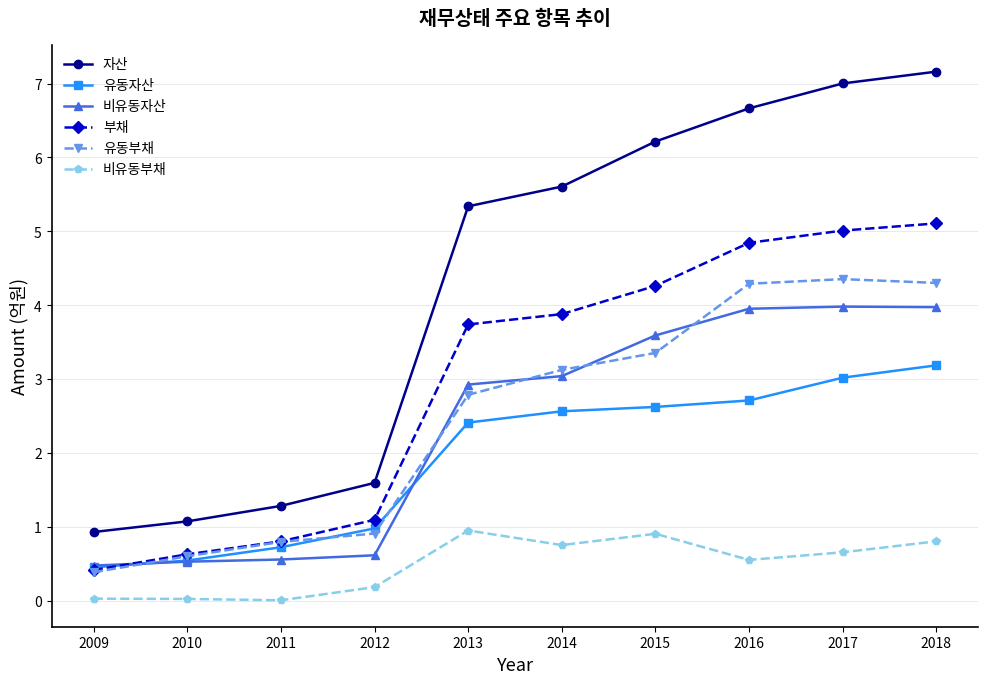

Does the chart have visible grid lines?

Yes